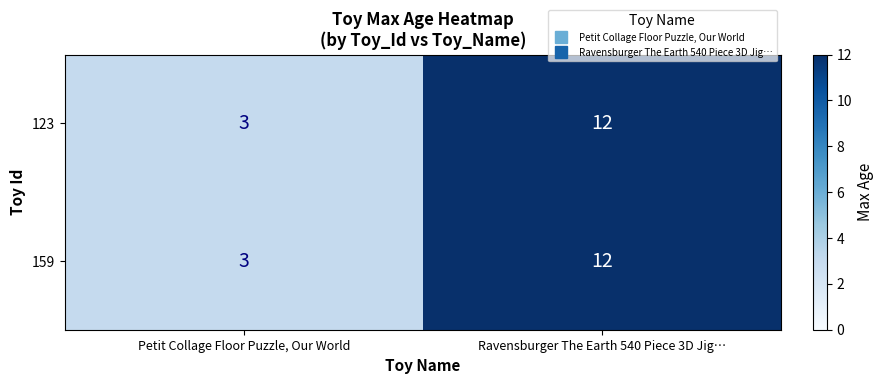

List the labels in order of 123 value, largest first.

Ravensburger The Earth 540 Piece 3D Jig…, Petit Collage Floor Puzzle, Our World